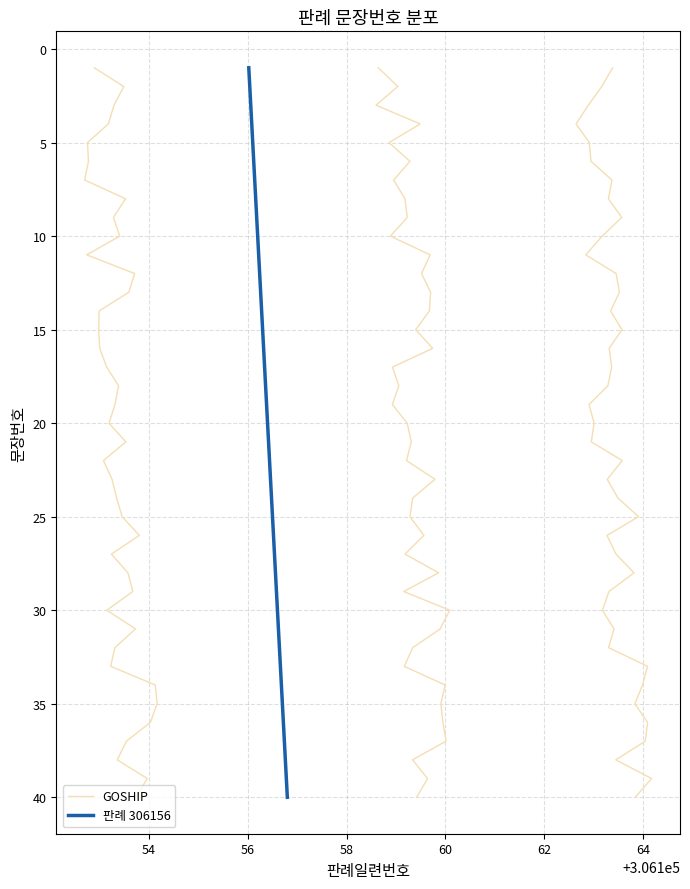

Which series has the widest spread of values?

GOSHIP